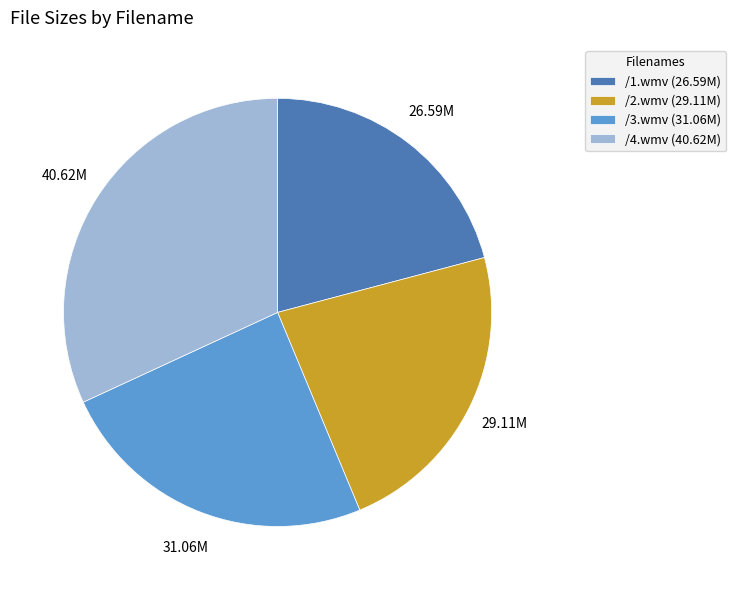

Between /4.wmv (40.62M) and /2.wmv (29.11M), which is larger?

/4.wmv (40.62M)